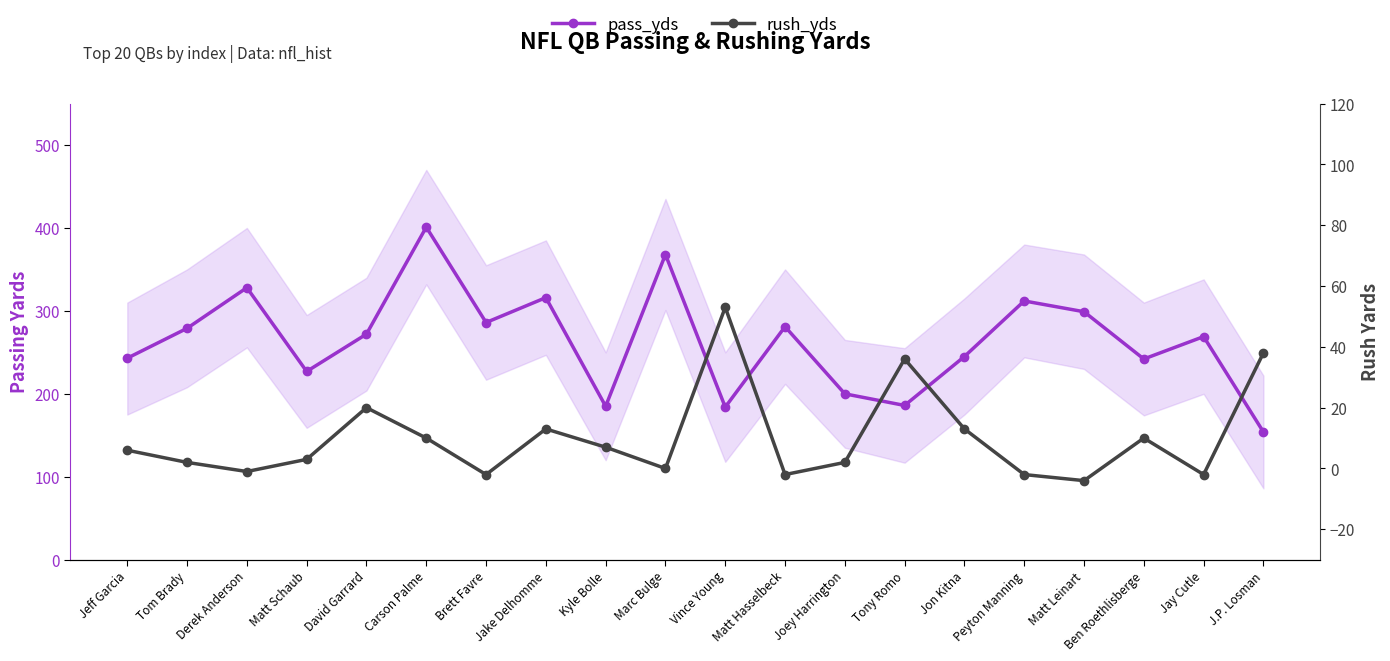

True or false: pass_yds and rush_yds intersect in this chart.

False